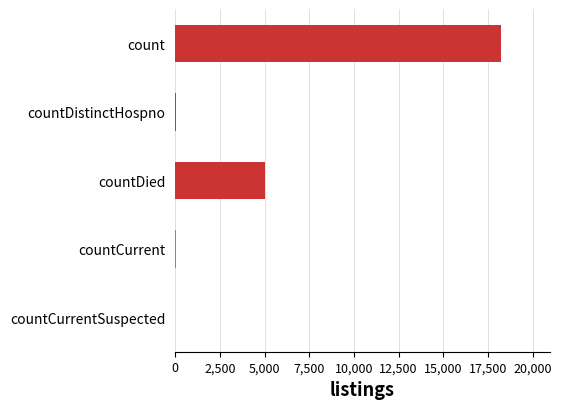

Are the bars horizontal?

Yes